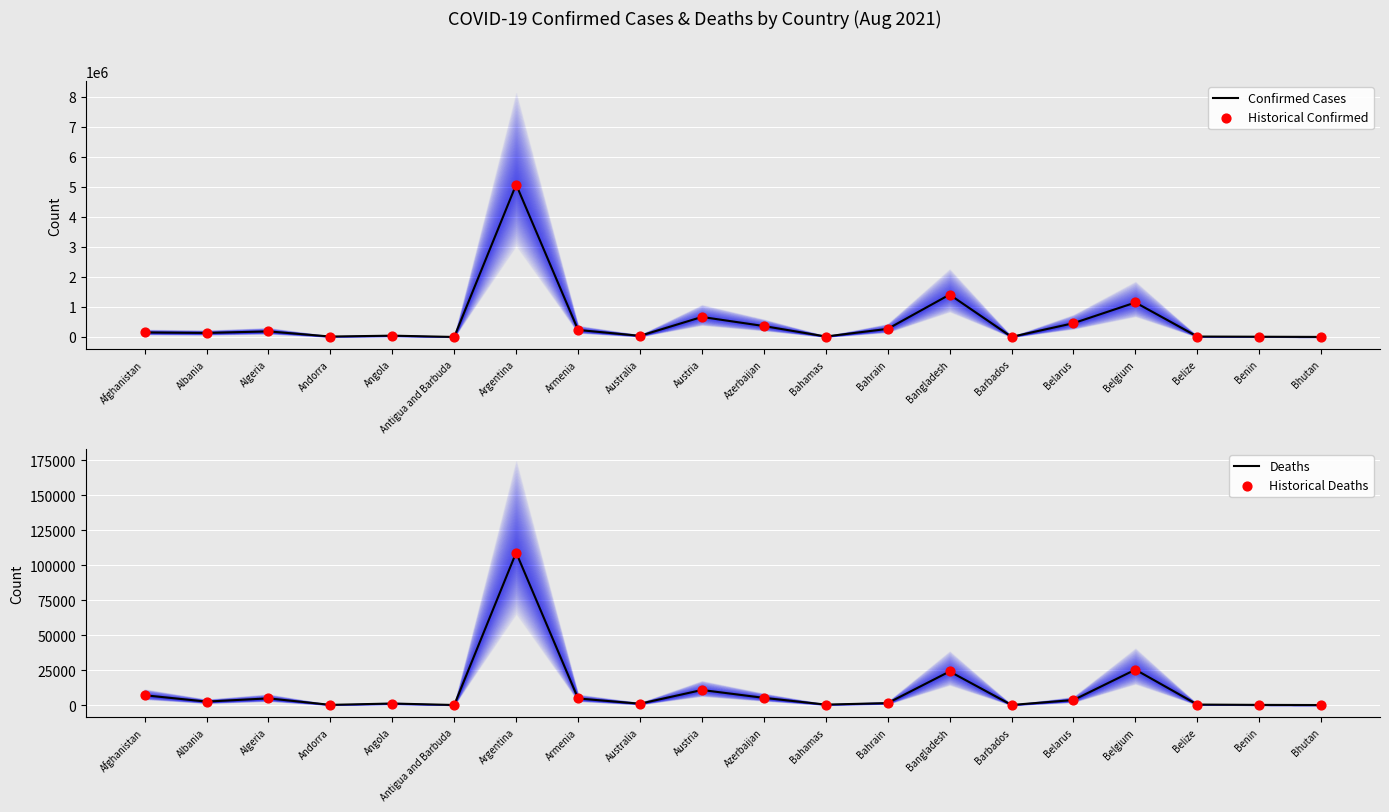

Which series contains the highest Y value?

Confirmed Cases